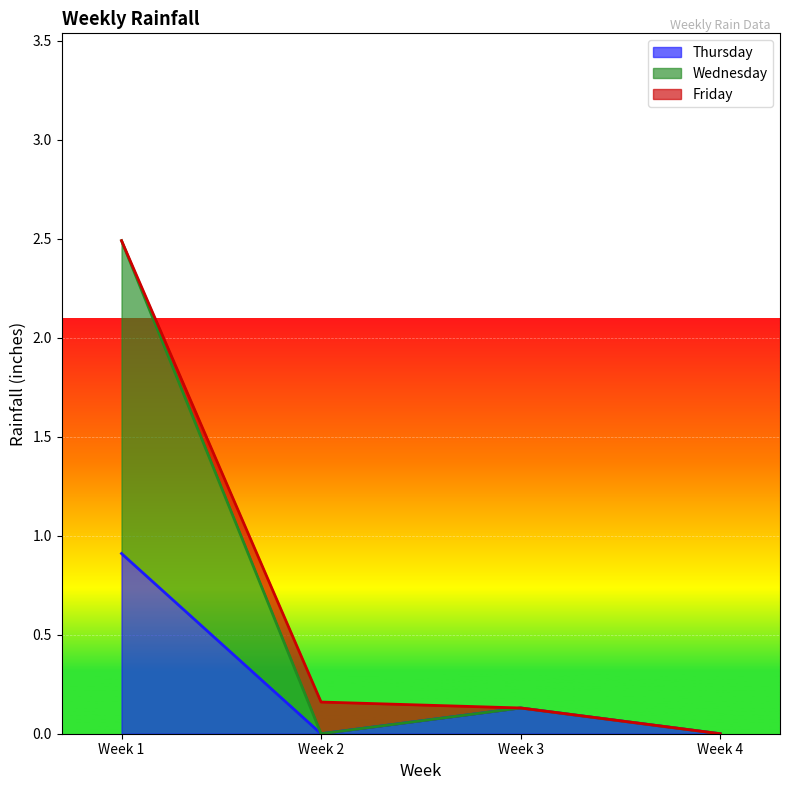

What value does the Thursday series have at Week 1?

0.9